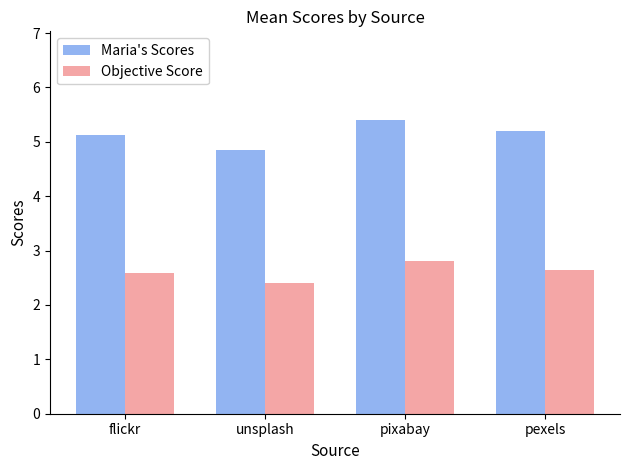

What are all the series names shown in the legend?

Maria's Scores, Objective Score